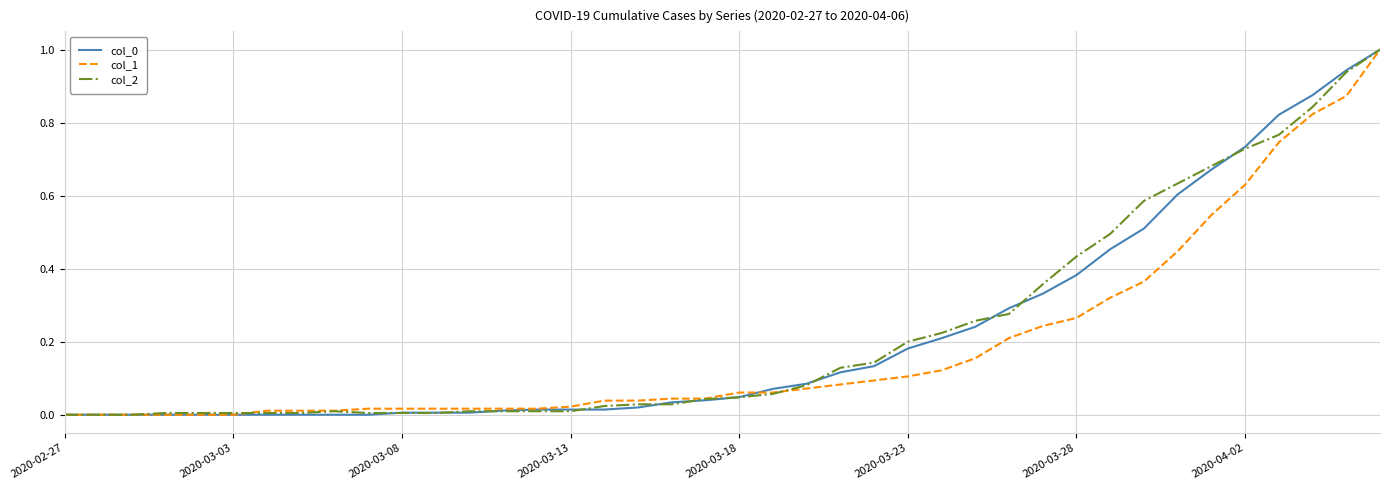

What is the maximum value shown in the chart?

1.0